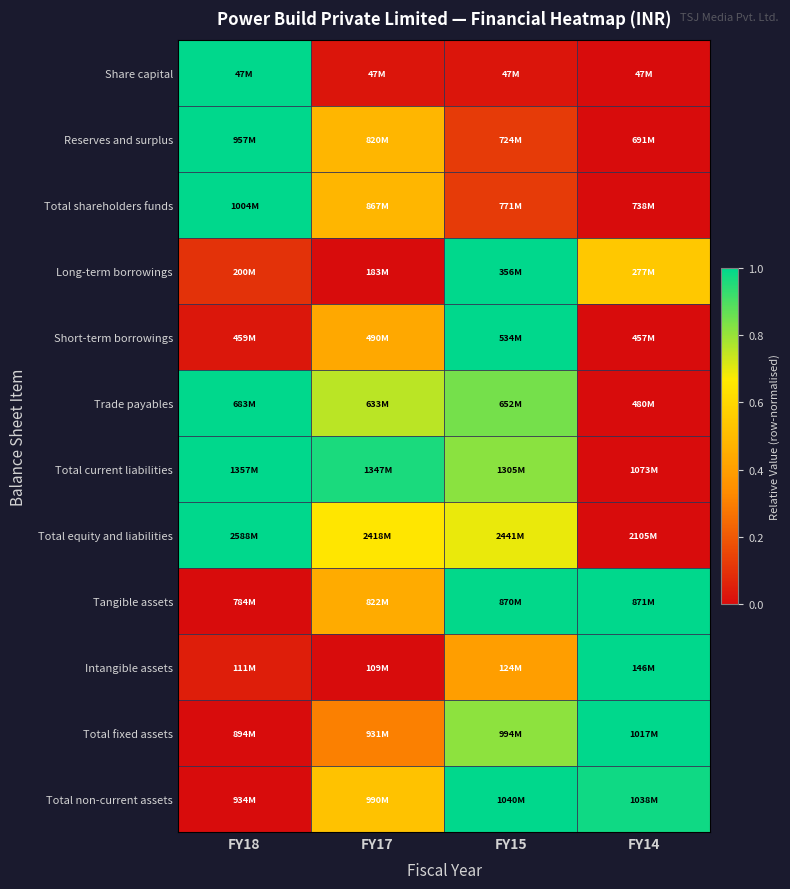

At which category does the chart reach its minimum across all series?

FY14